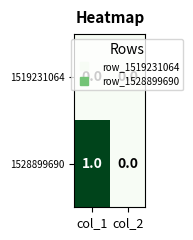

Which category has the highest value in the 1528899690 series?

col_1